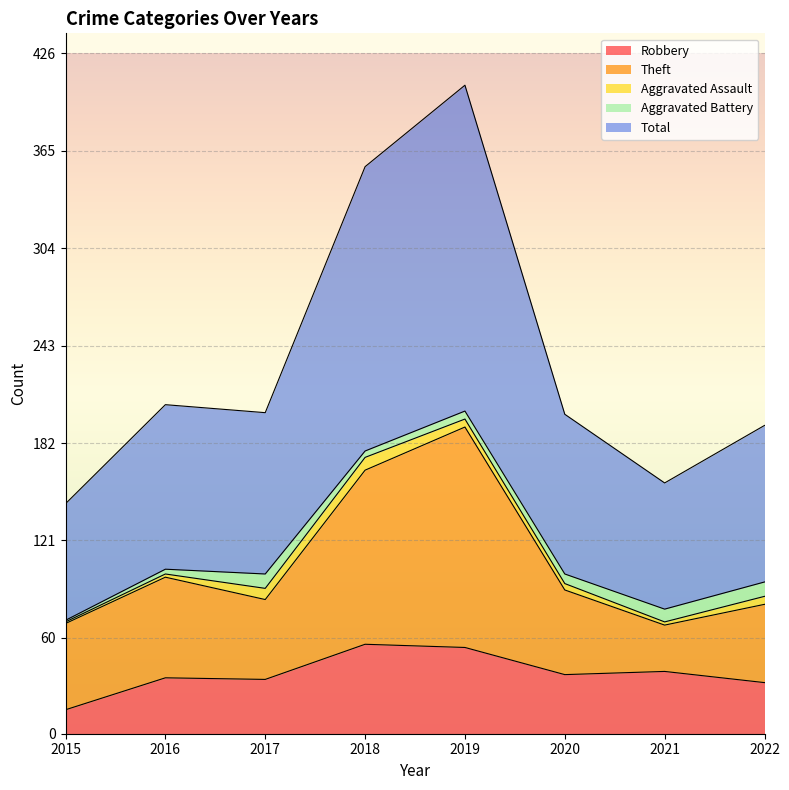

What is the lowest value of the Robbery series?

15